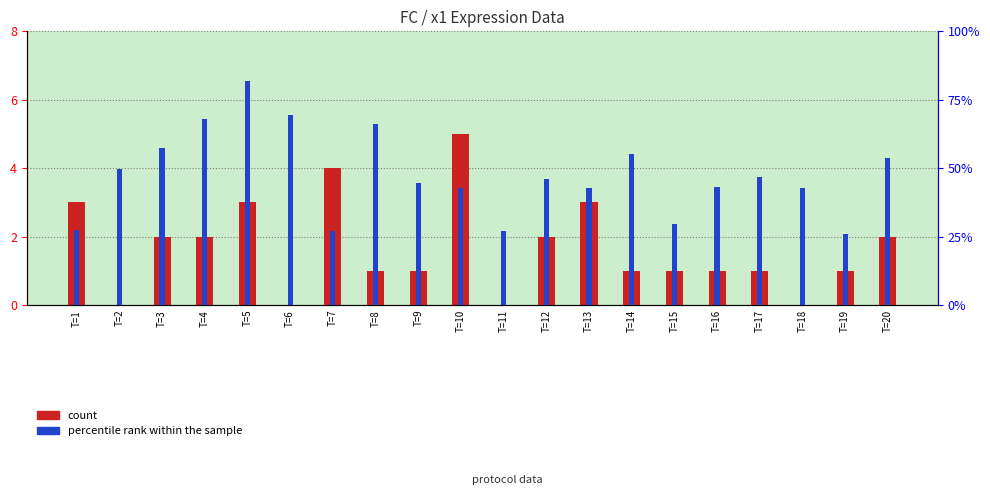

Rank the series by their average value, from lowest to highest.

count, percentile rank within the sample